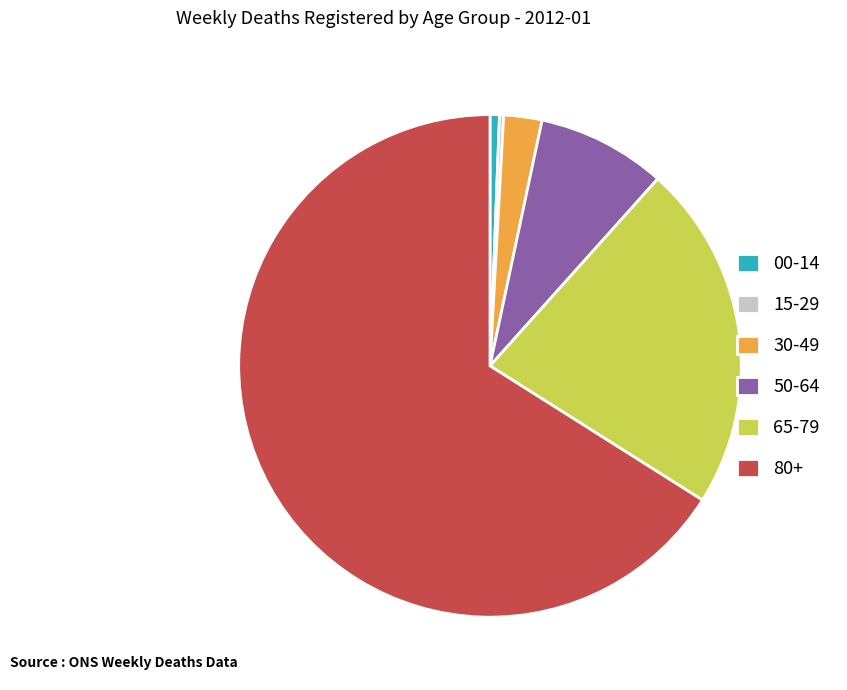

The 30-49 slice represents 17% of the pie. True or false?

False